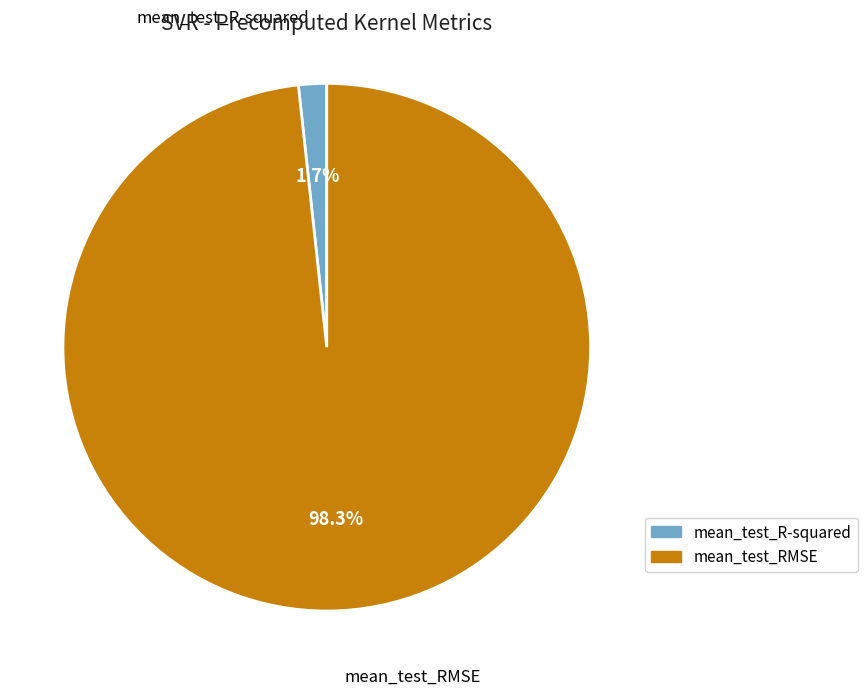

Is there any slice that represents more than half of the pie?

Yes